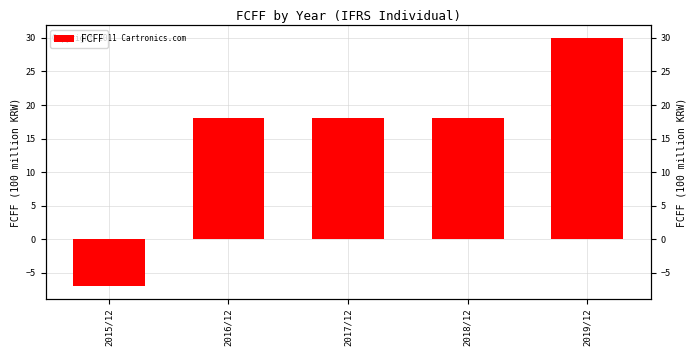

List the labels in order of value, largest first.

2019/12, 2016/12, 2017/12, 2018/12, 2015/12